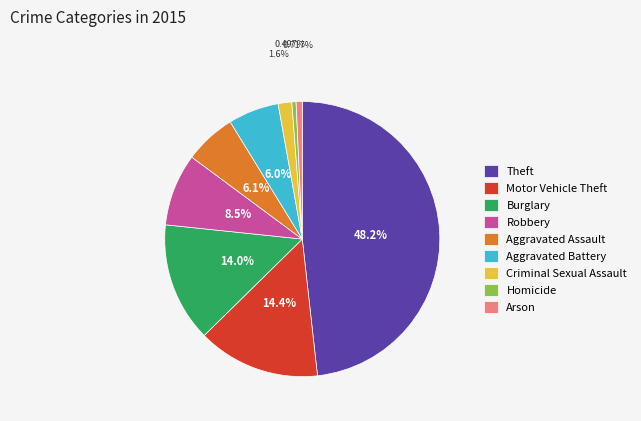

Do Homicide and Criminal Sexual Assault together represent more than half of the pie?

No